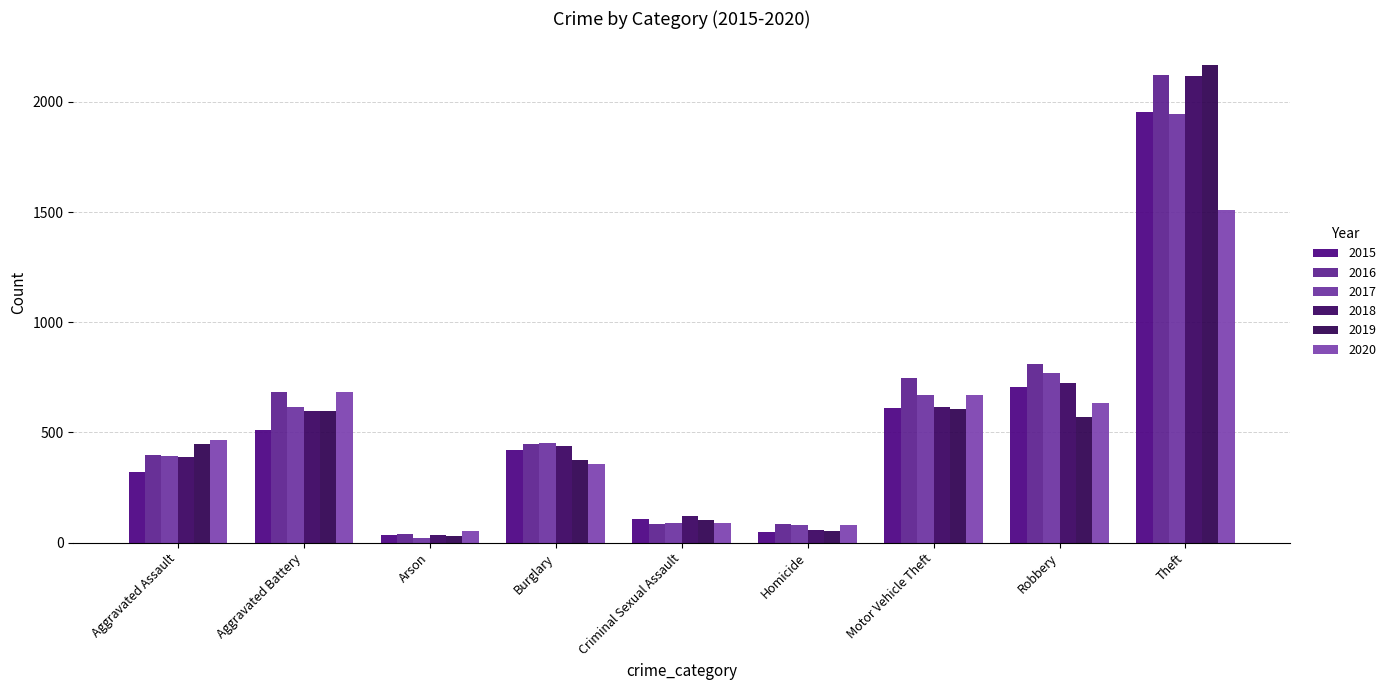

The 2016 series shows 683 at Aggravated Battery. True or false?

True